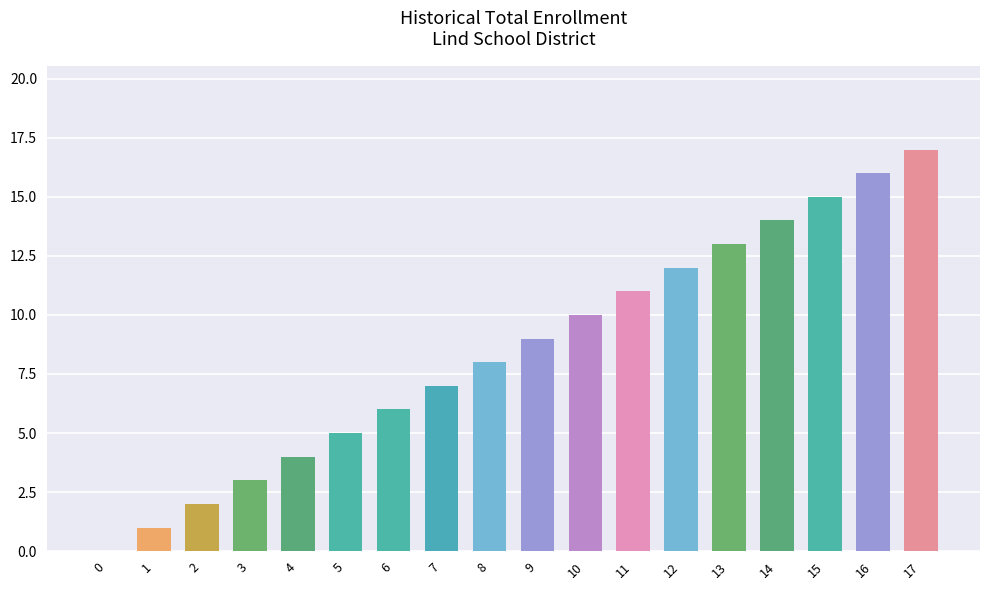

How many series are shown in this chart?

1